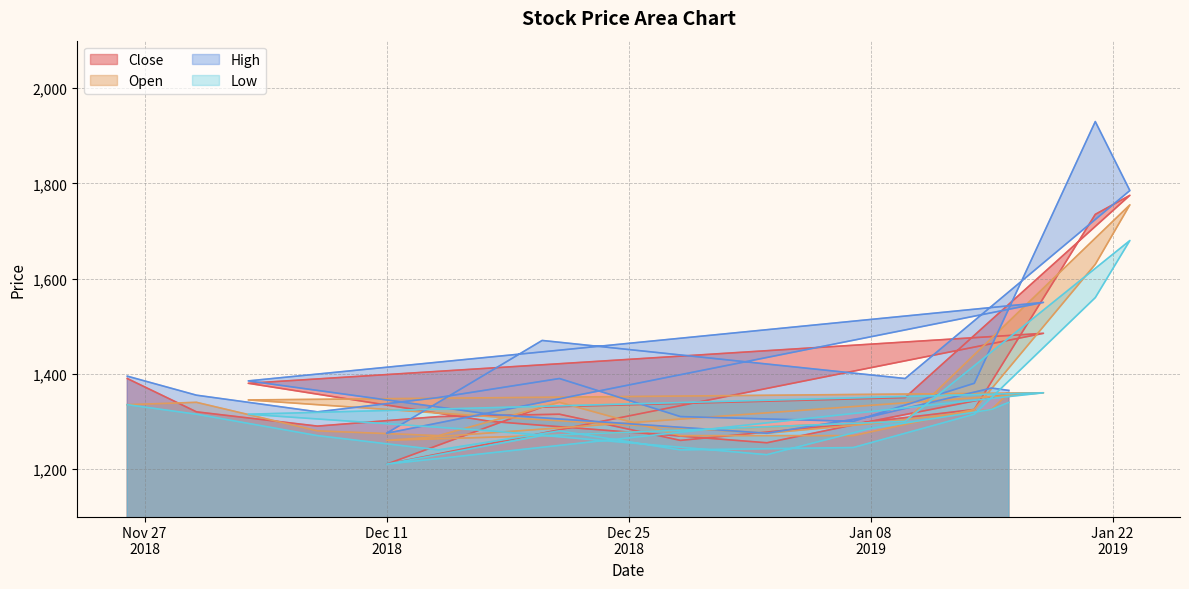

What is the maximum value shown in the chart?

1930